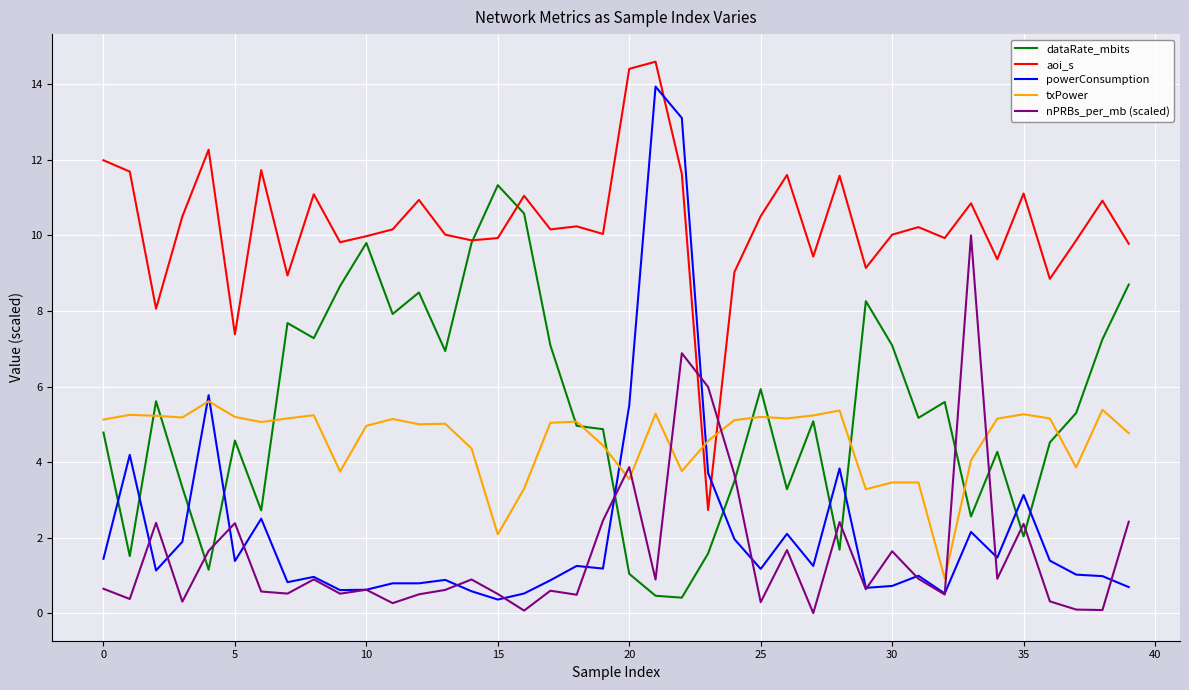

Does the chart have visible grid lines?

Yes